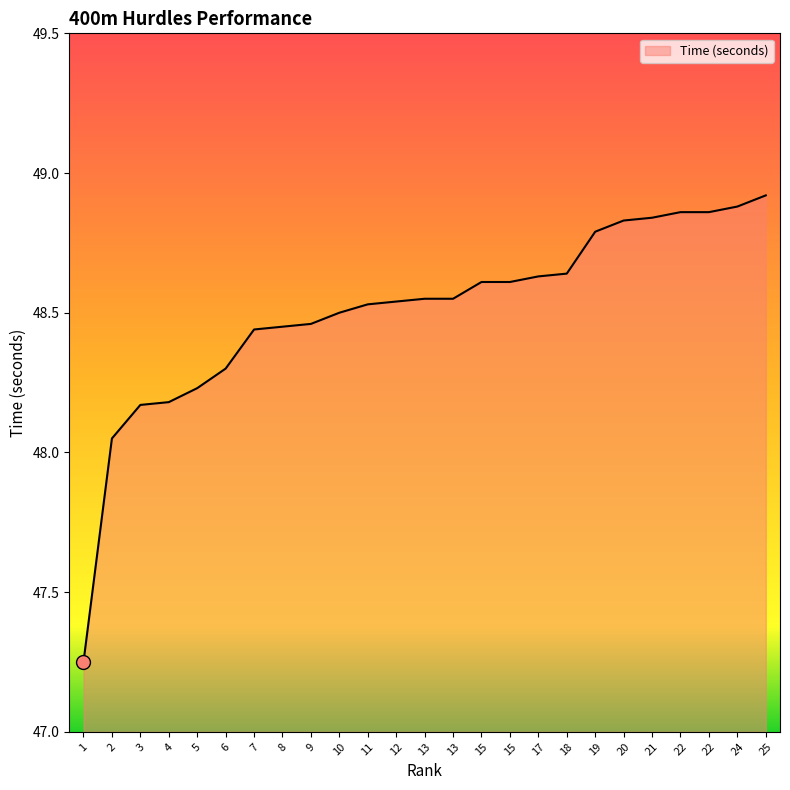

How many lines are shown in the chart?

1